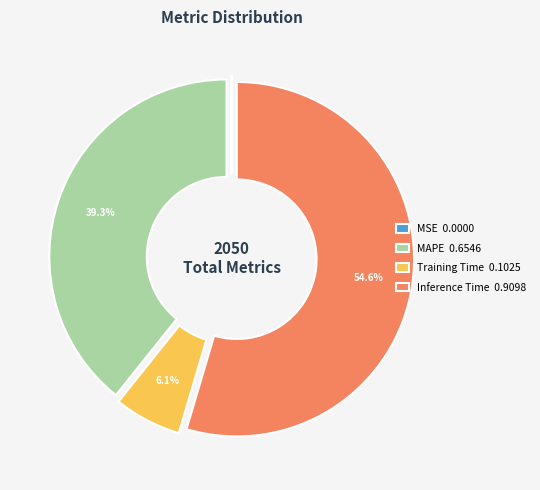

Does MAPE 0.6546 represent more than half of the total?

No